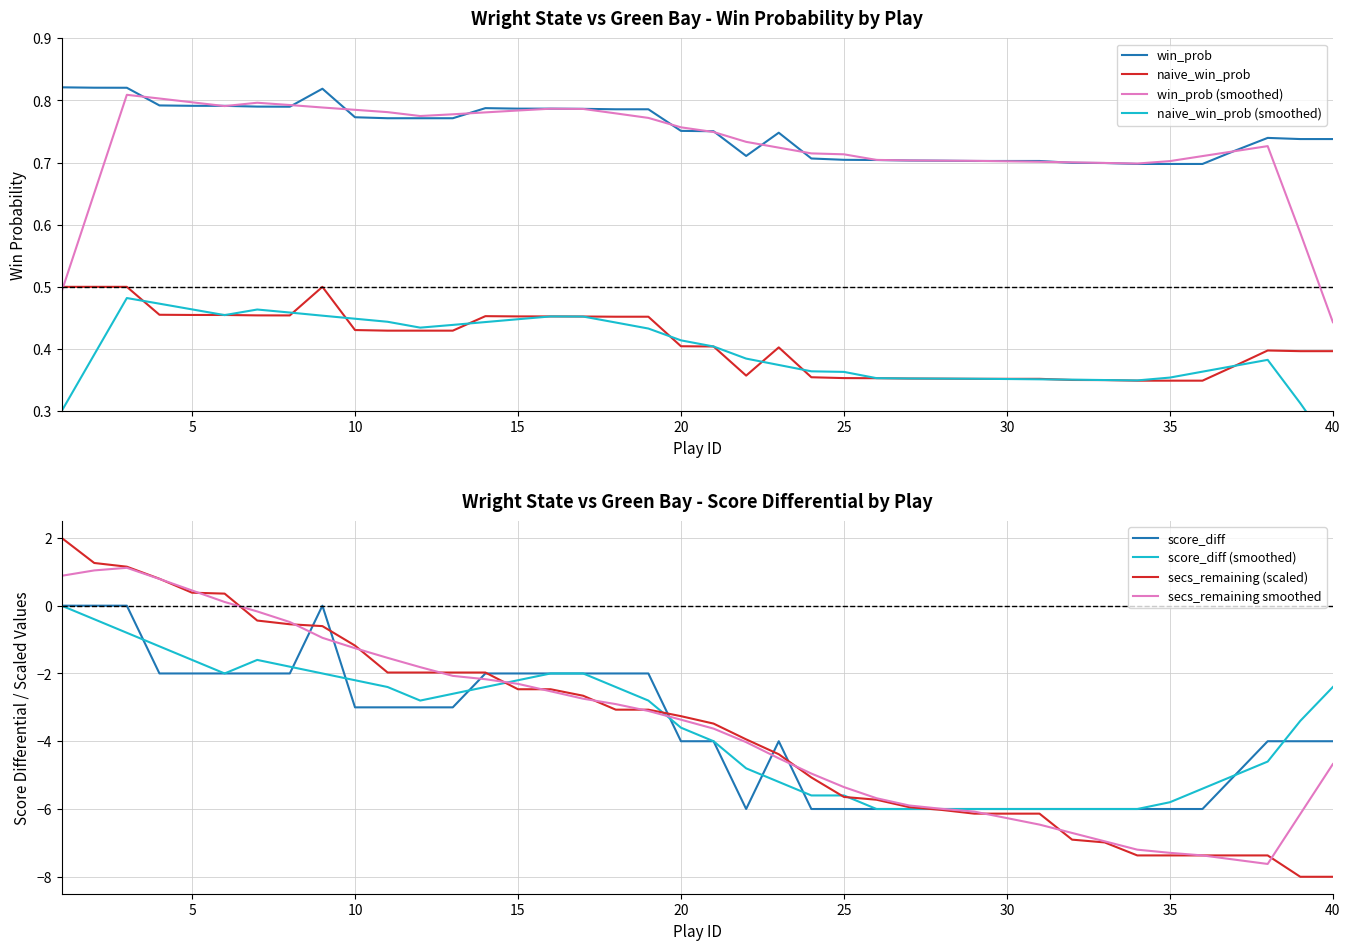

Which series has the largest total across all categories?

win_prob